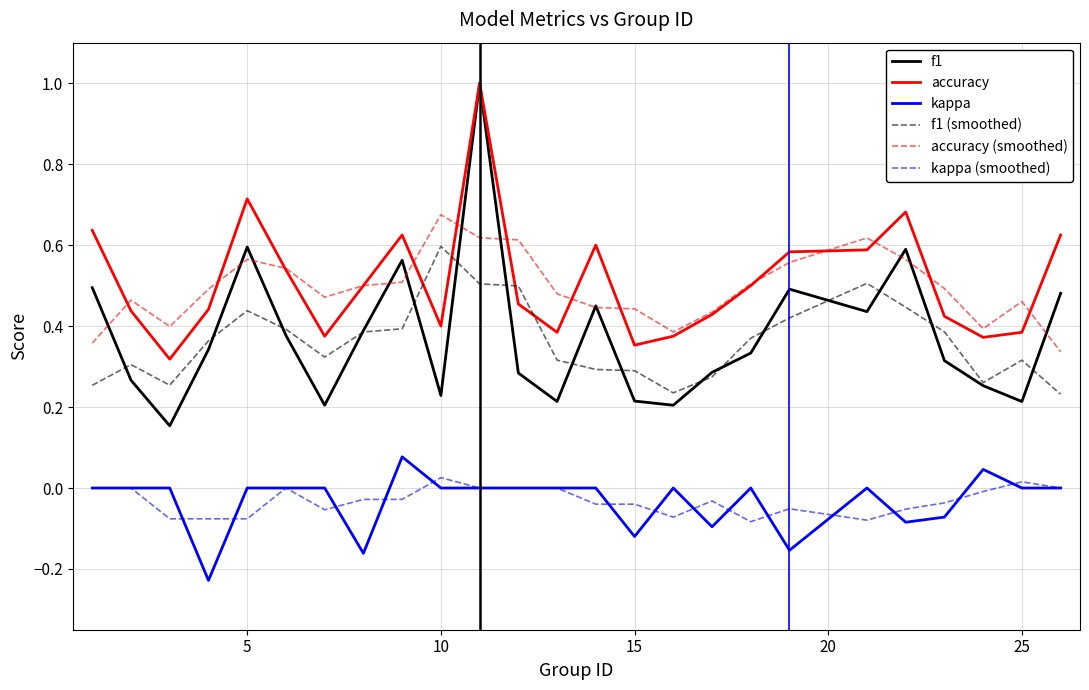

Which series has the widest spread of values?

f1